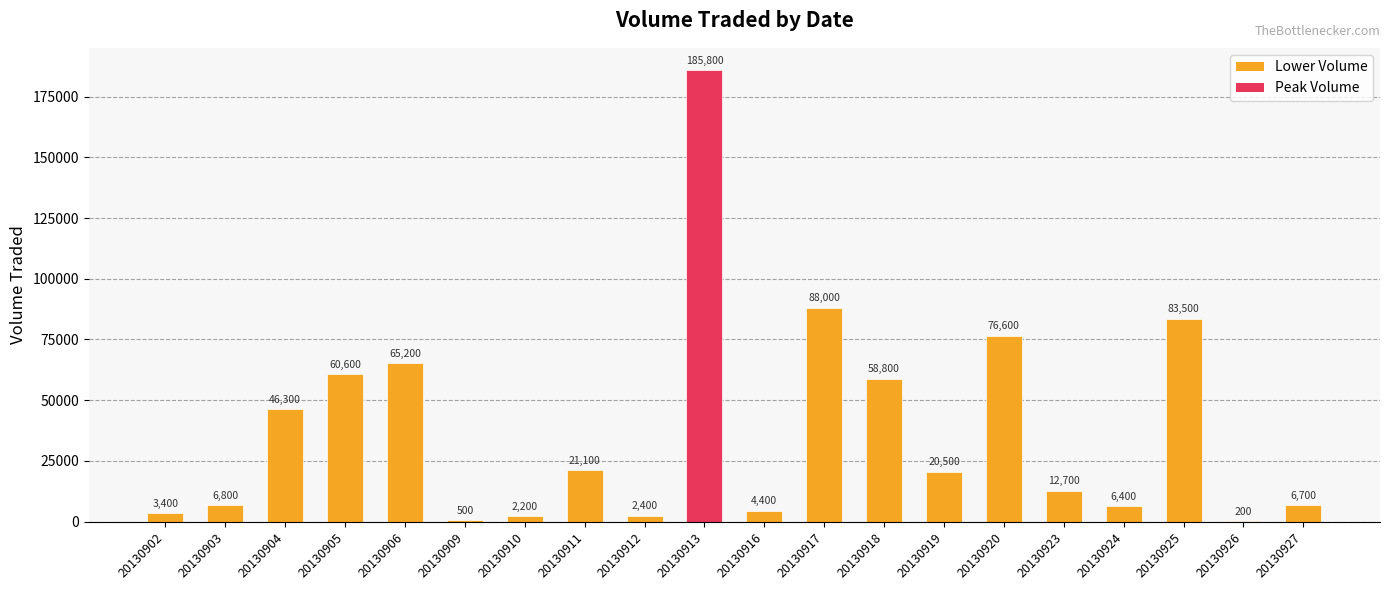

Is it true that the value at 20130926 is 200?

True